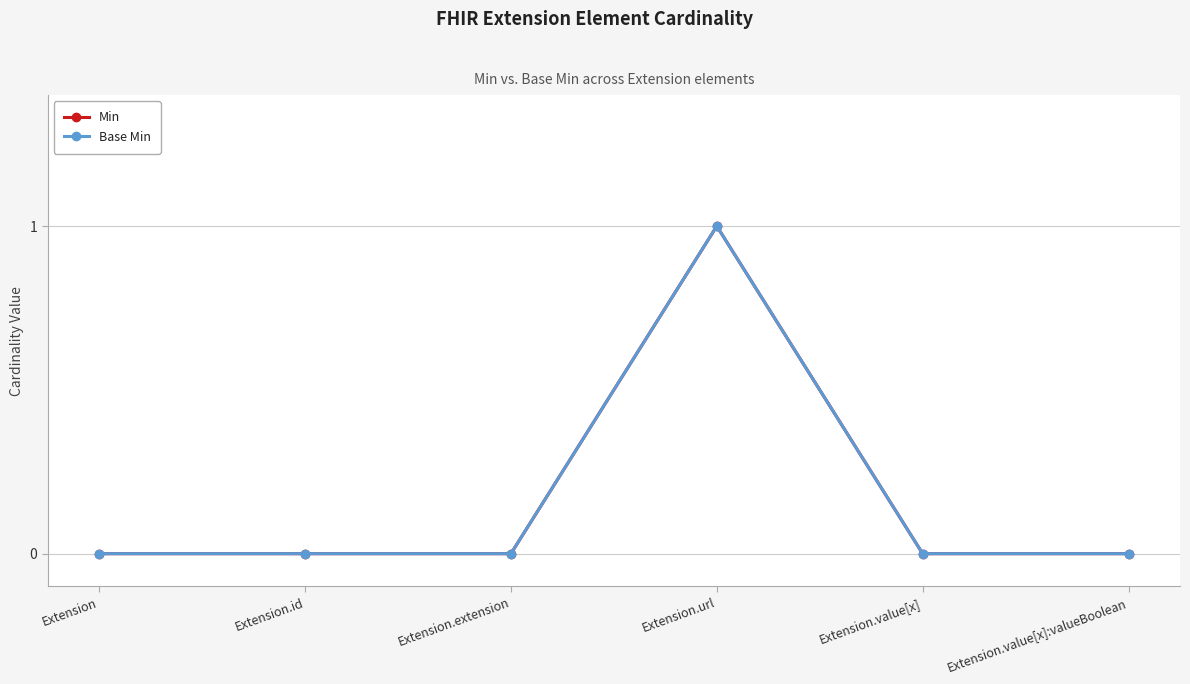

Is this an area chart (filled region under the line)?

No